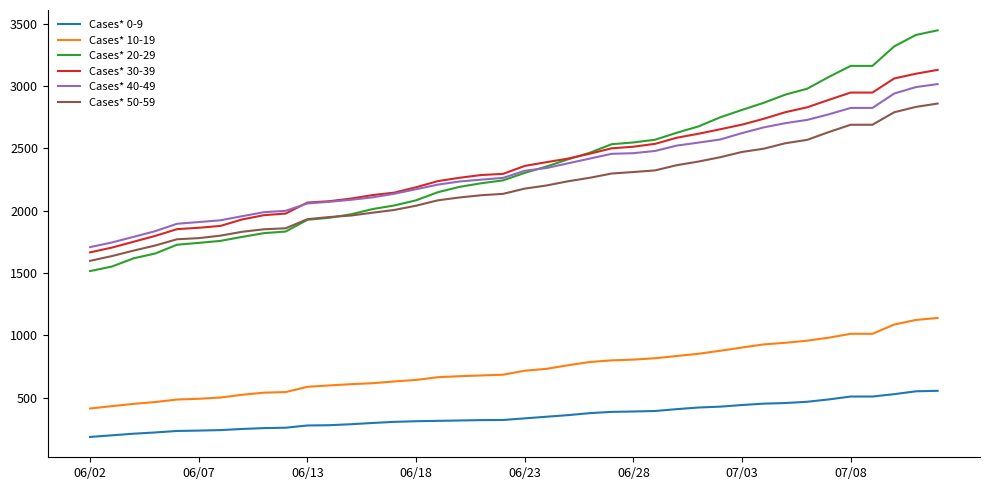

True or false: Cases* 40-49 and Cases* 0-9 cross at least once.

False